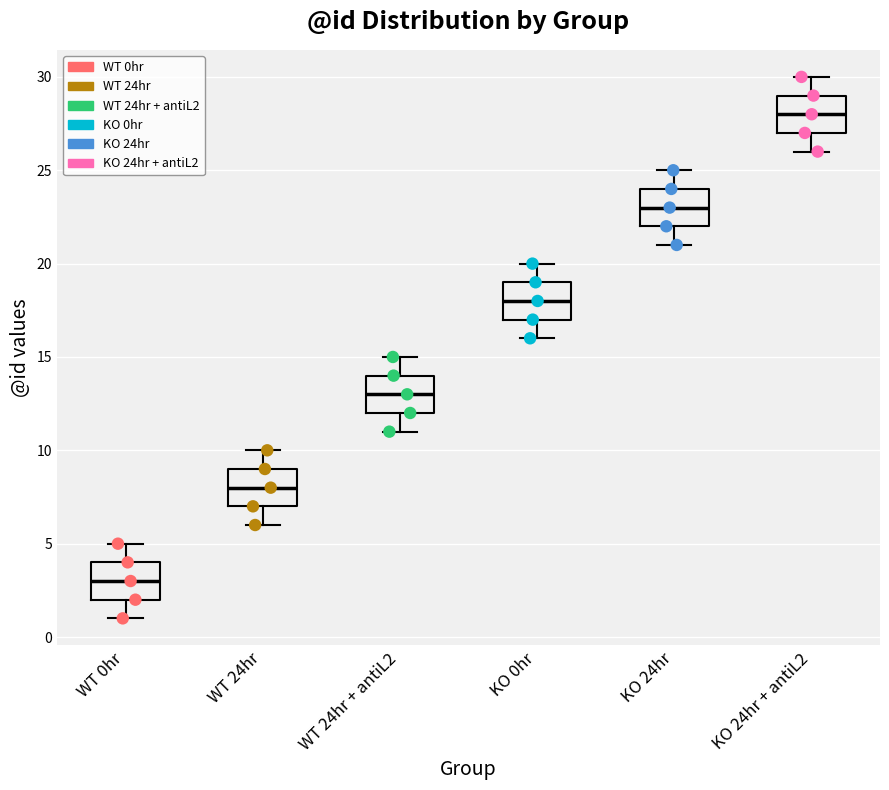

Where does the lower whisker of the box for WT 24hr end on the y-axis? The values are not printed on the chart, so give them approximately, as read against the axis.

6